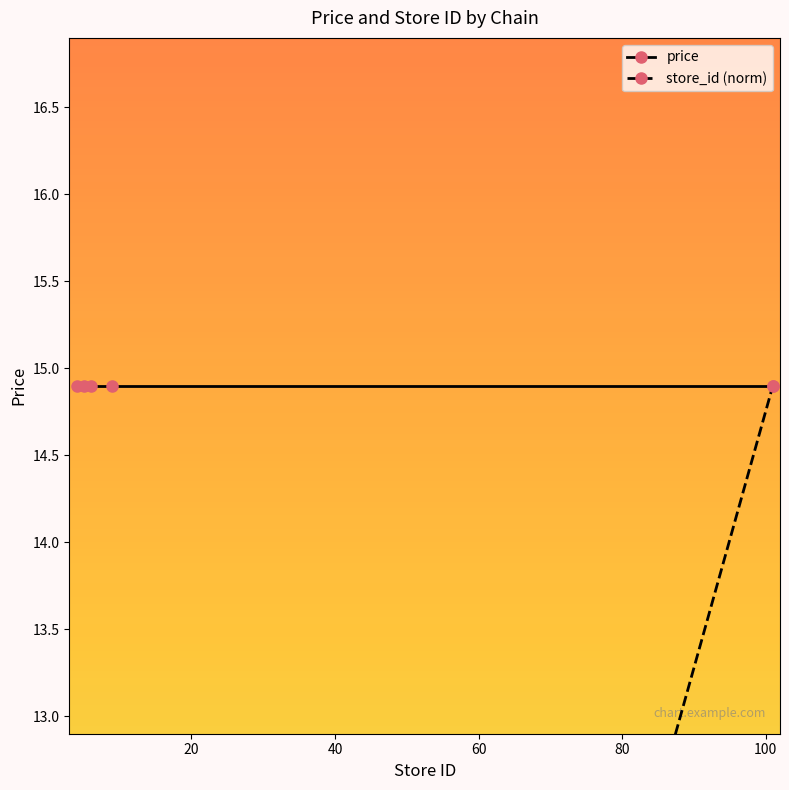

What is the average value of the price series?

14.9